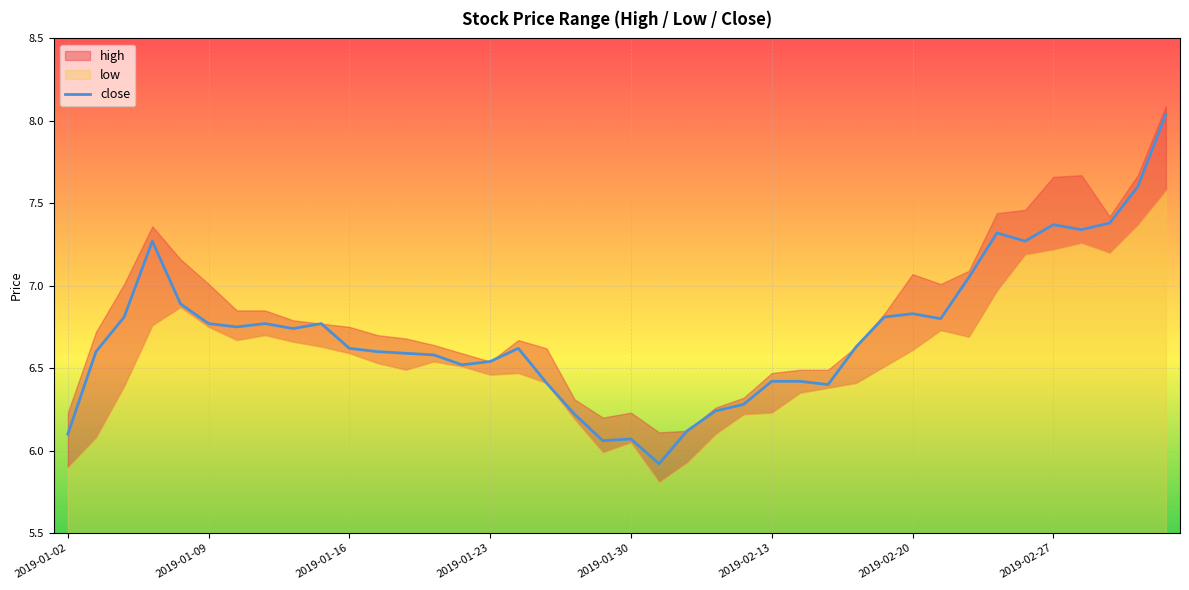

Where is the data nearest to the value 6?

19